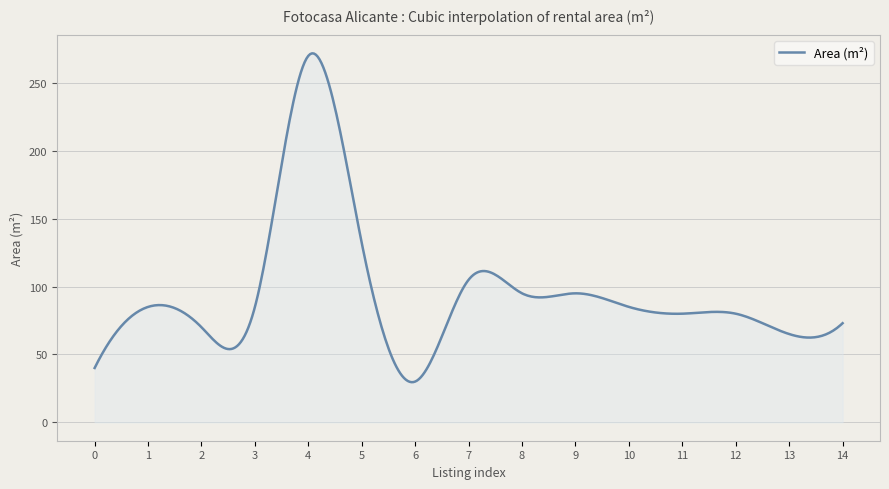

What is the minimum value shown in the chart?

29.6